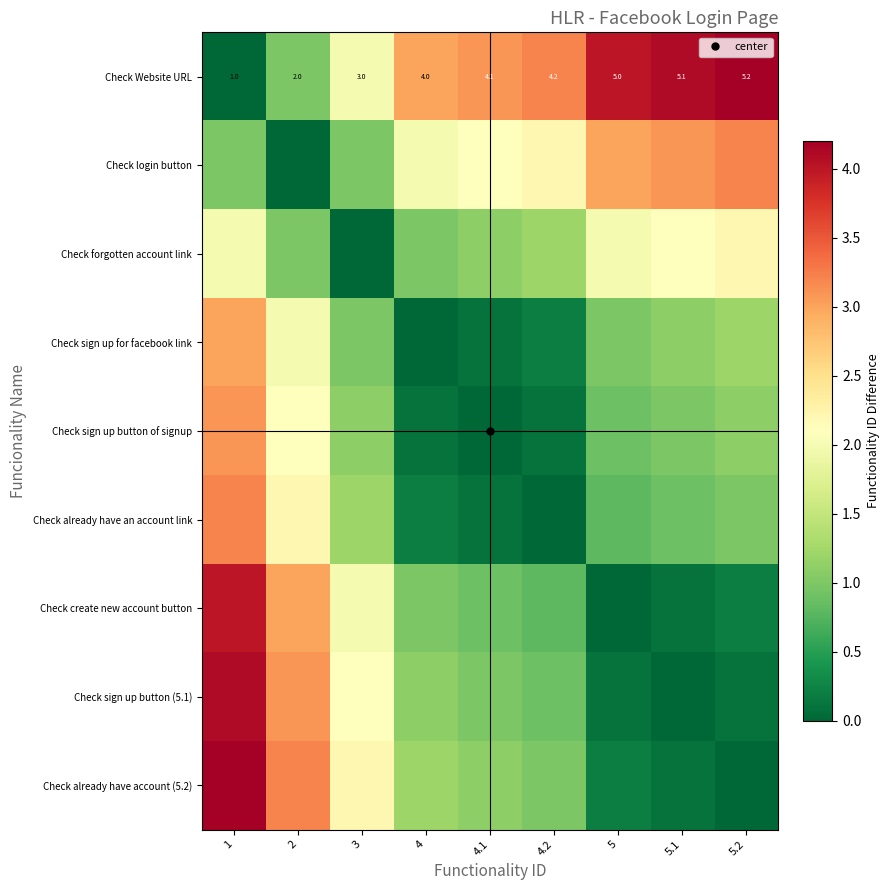

At which category is the sum across all series the highest?

1